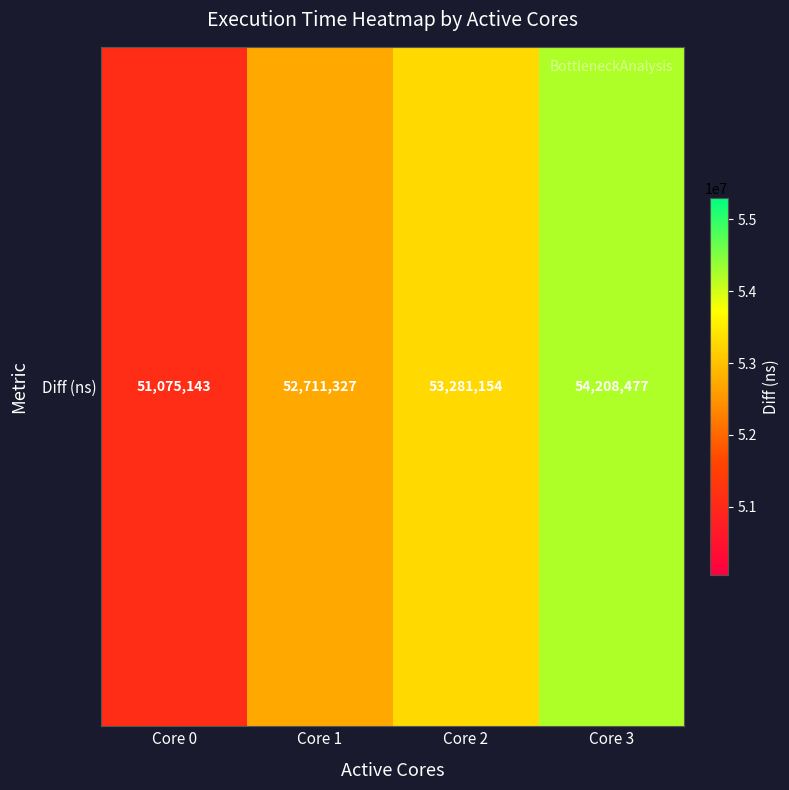

True or false: the data shows 71166235 at Core 0.

False